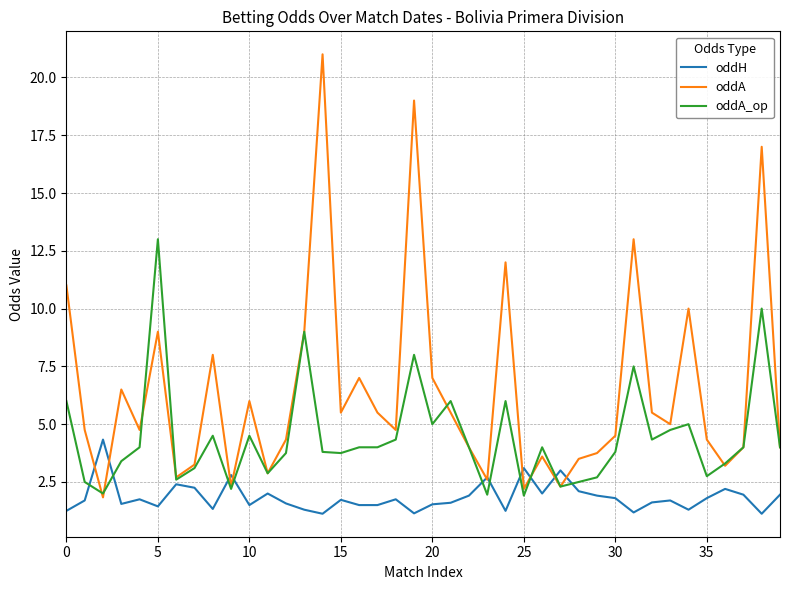

What is the maximum value shown in the chart?

21.0